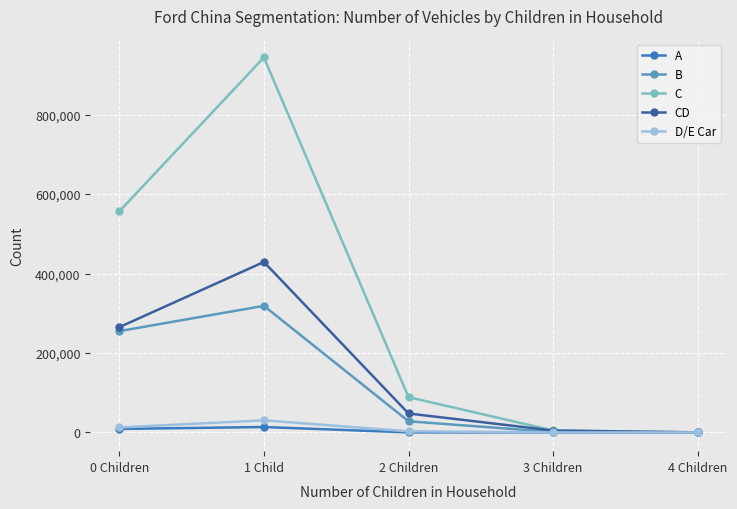

How many categories are shown in the chart?

5